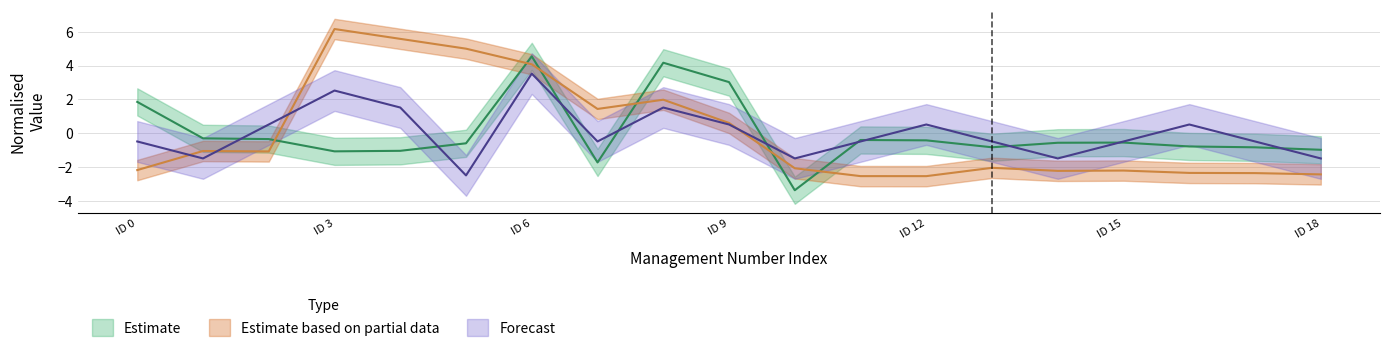

In Estimate, how many points are lower than both neighbors (excluding endpoints)?

4